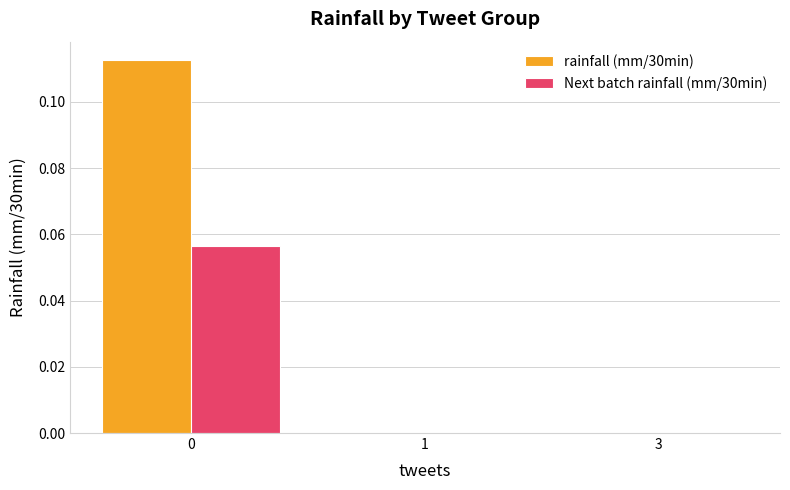

Is the value of Next batch rainfall (mm/30min) at 0 greater than the value of rainfall (mm/30min) at 1?

Yes